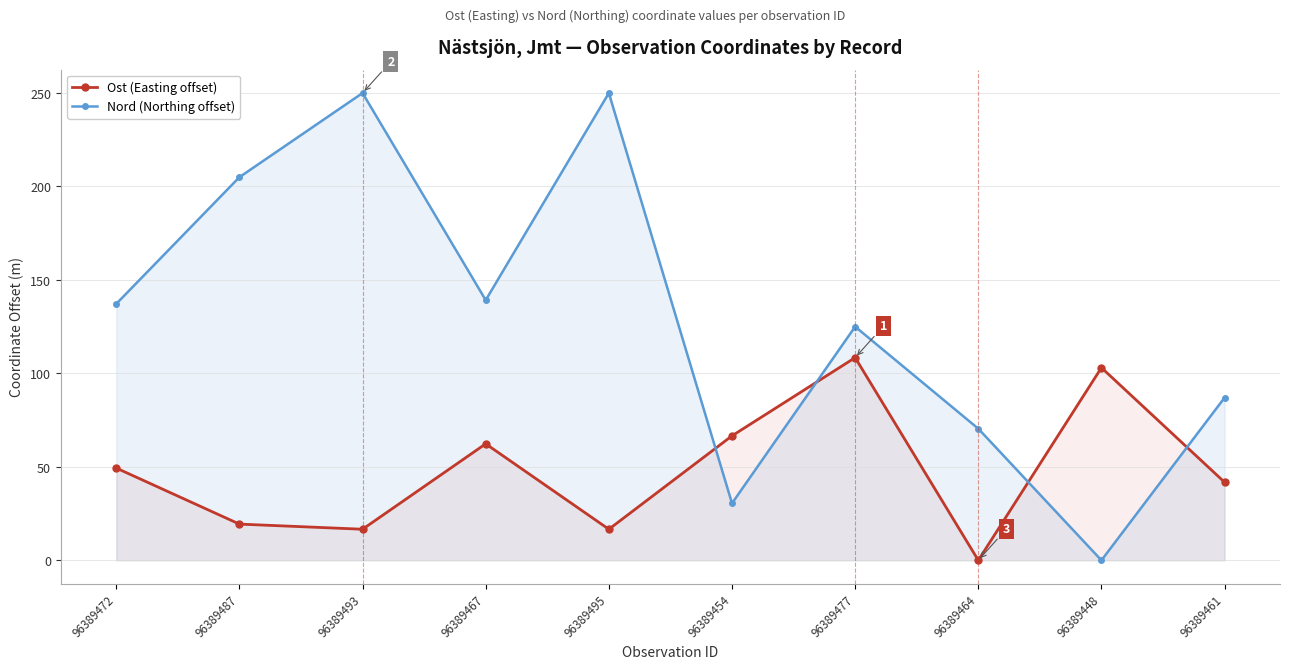

True or false: Nord (Northing offset) has more than 0 points higher than both neighbors.

True